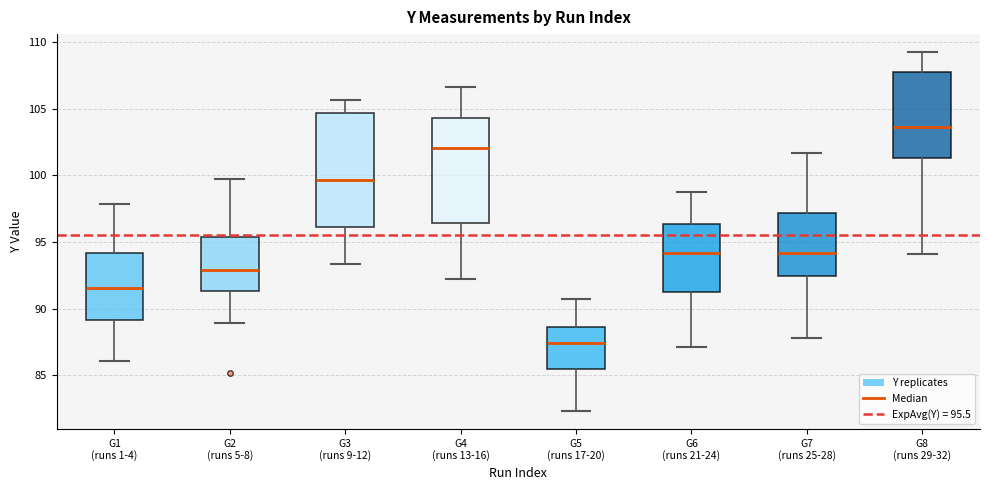

Reading left to right, transcribe this box plot: for each box, give where its median line is, the range the box spans, and where its two whiskers end, as read against the y-axis. The values are not printed on the chart, so give them approximately, as read against the axis.

G1 (runs 1-4): median 91.5, box 89.0 to 94.0, whiskers 86.0 to 98.0
G2 (runs 5-8): median 93.0, box 91.5 to 95.5, whiskers 89.0 to 99.5
G3 (runs 9-12): median 99.5, box 96.0 to 104.5, whiskers 93.5 to 105.5
G4 (runs 13-16): median 102.0, box 96.5 to 104.5, whiskers 92.0 to 106.5
G5 (runs 17-20): median 87.5, box 85.5 to 88.5, whiskers 82.5 to 90.5
G6 (runs 21-24): median 94.0, box 91.5 to 96.5, whiskers 87.0 to 98.5
G7 (runs 25-28): median 94.0, box 92.5 to 97.0, whiskers 88.0 to 101.5
G8 (runs 29-32): median 103.5, box 101.5 to 108.0, whiskers 94.0 to 109.5